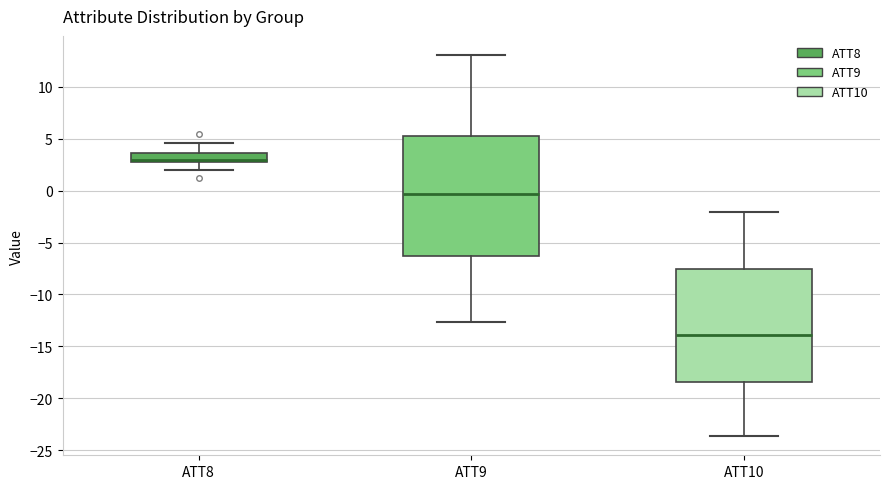

Comparing the boxes themselves (not the whiskers), which one is the tallest?

ATT9